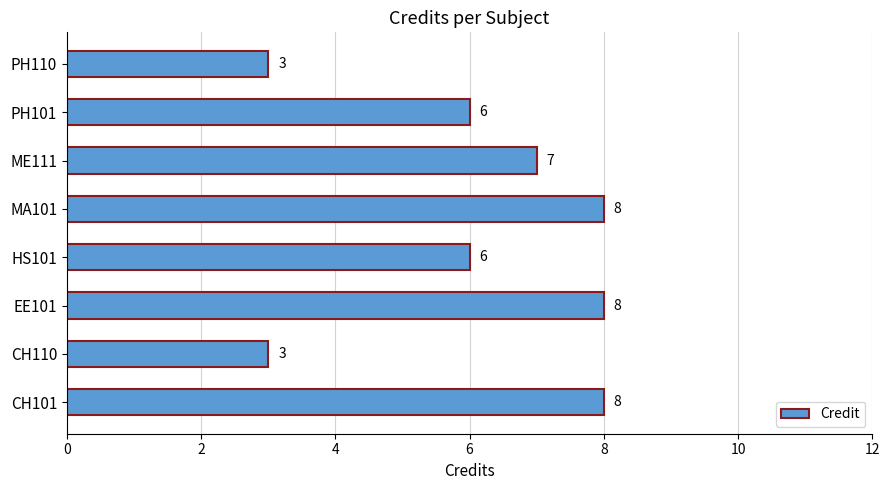

True or false: the data shows 8 at EE101.

True